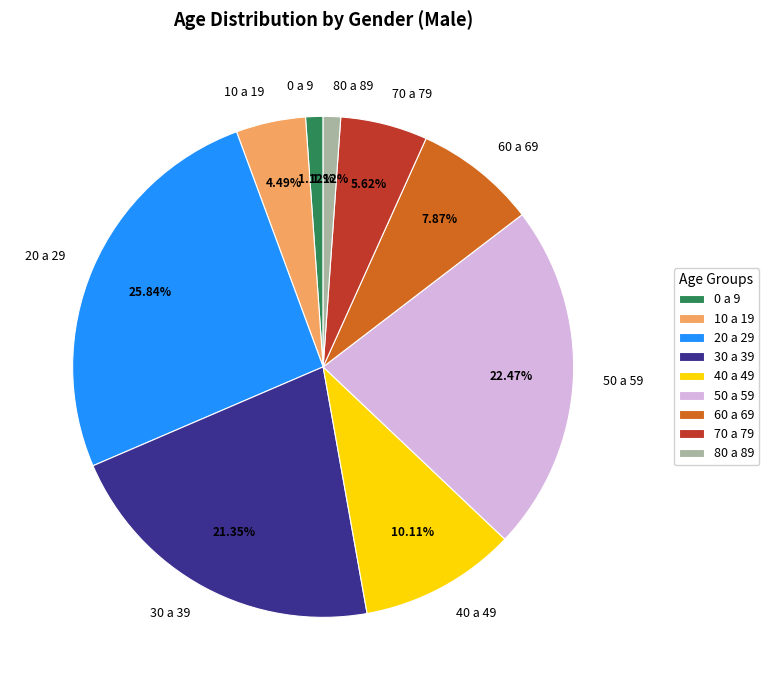

Is the sum of 0 a 9 and 70 a 79 greater than half?

No